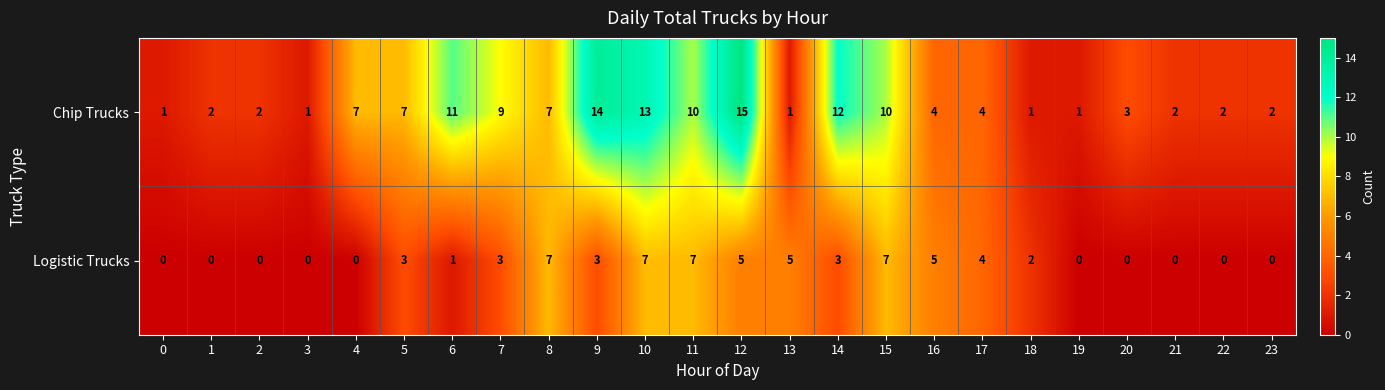

List the series in order of their peak value, highest first.

Chip Trucks, Logistic Trucks